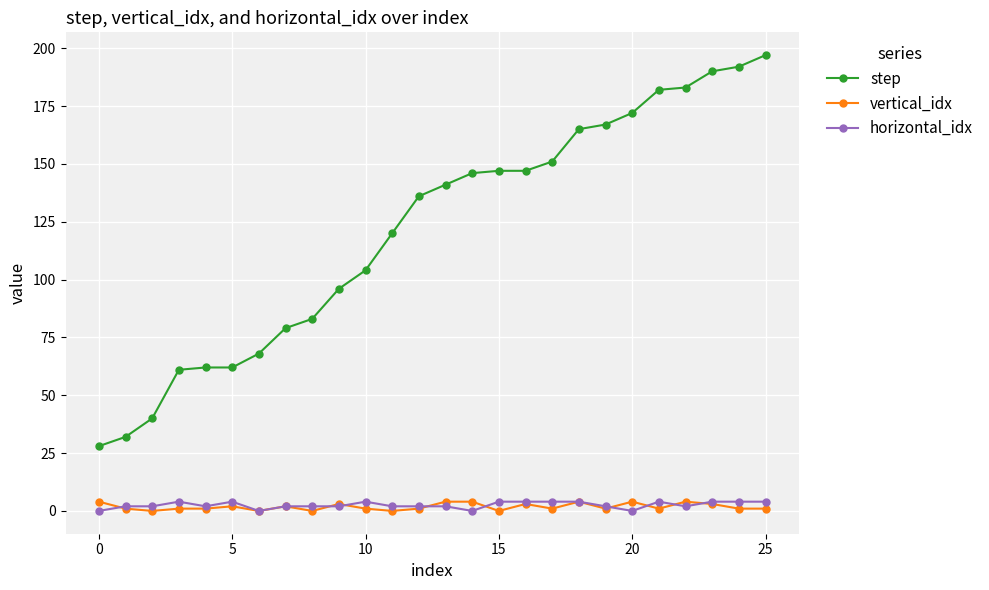

Which series has the largest total across all categories?

step